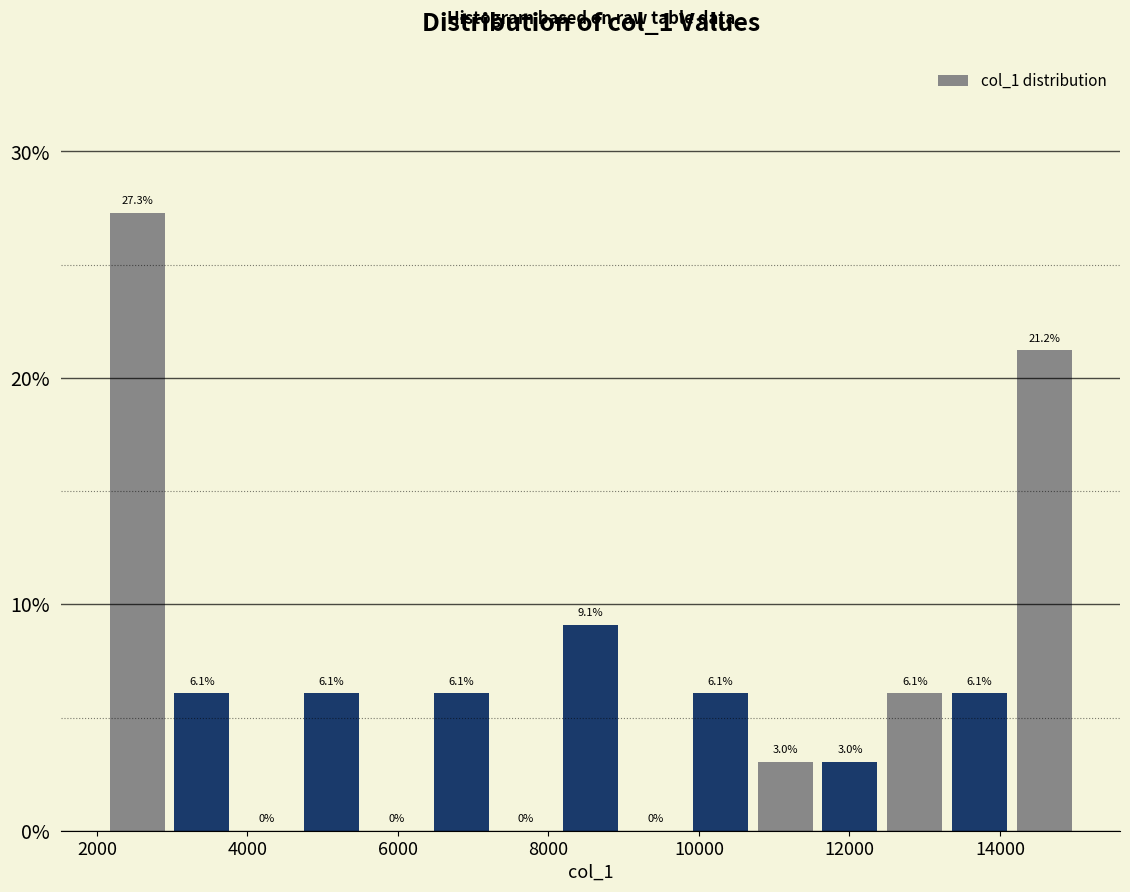

How tall is the bar that spans 11600 to 12400 on the x-axis? The bar edges are not printed on the chart, so give them approximately, as read against the axis.

3.0